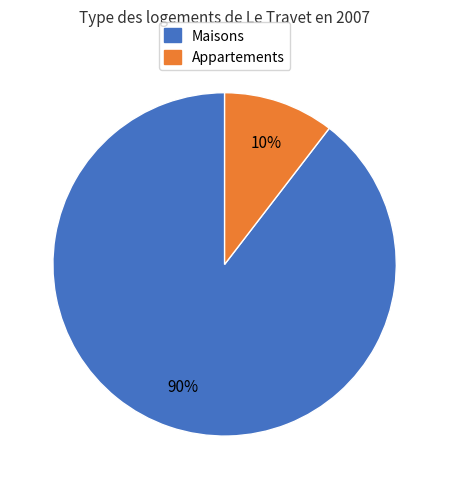

To the nearest percent, what is the average slice percentage?

50%